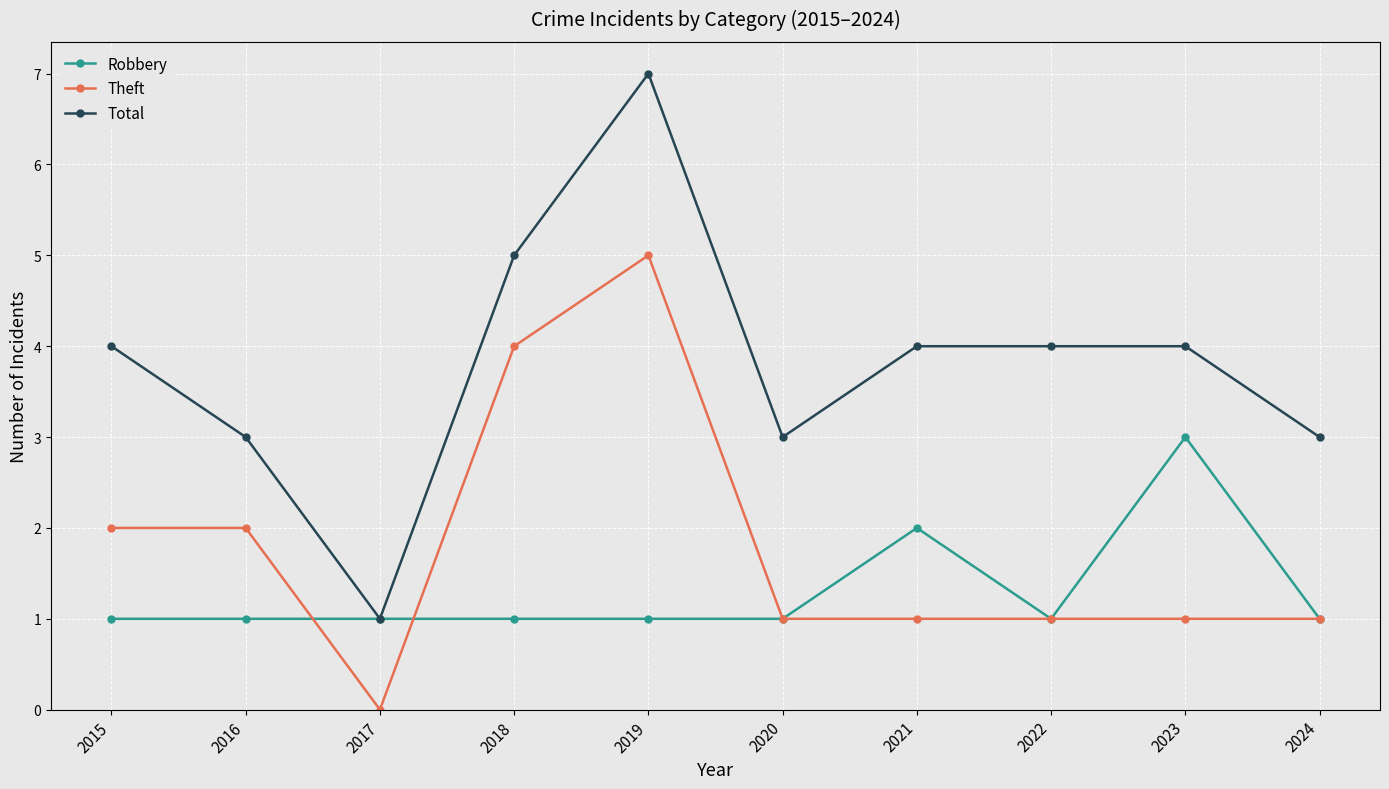

Which series has the widest spread of values?

Total